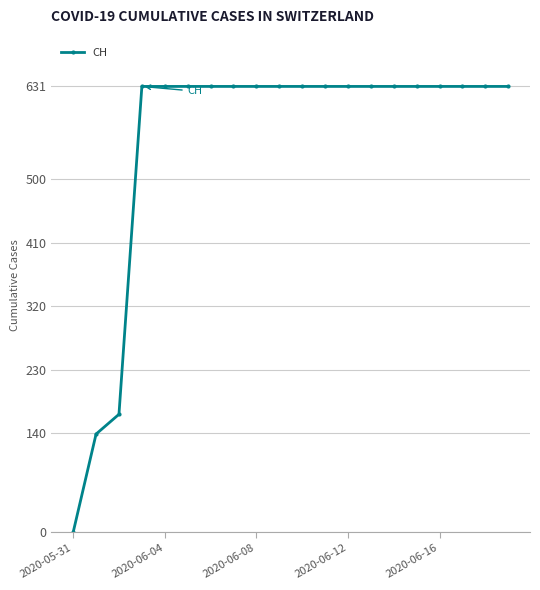

Does the chart have visible grid lines?

Yes